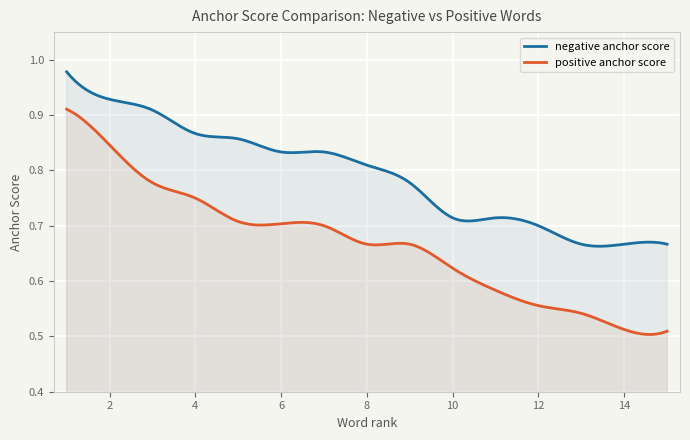

Between 15 and 9, which is larger?

9